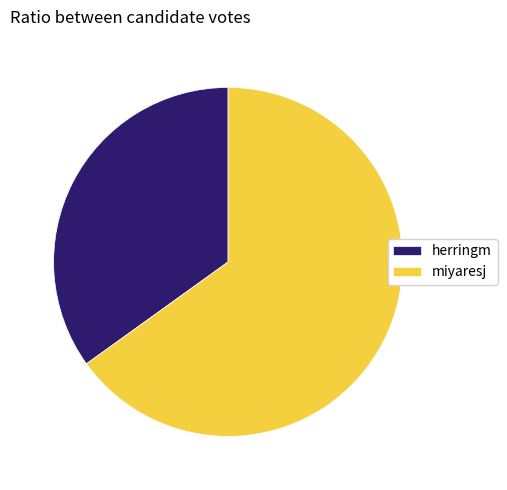

What is the ratio of the value at herringm to the value at miyaresj?

0.5